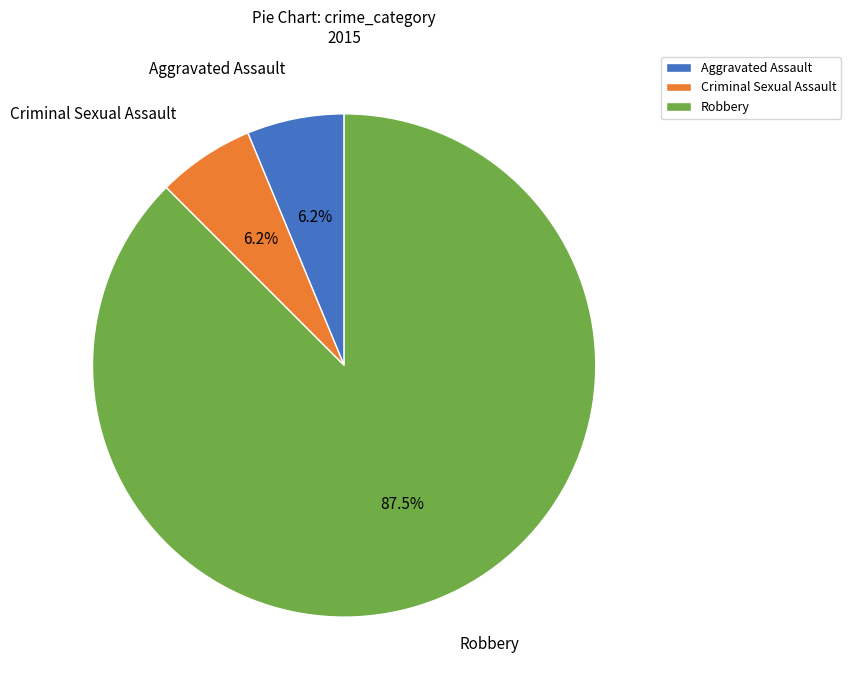

Which has a higher value, Criminal Sexual Assault or Robbery?

Robbery